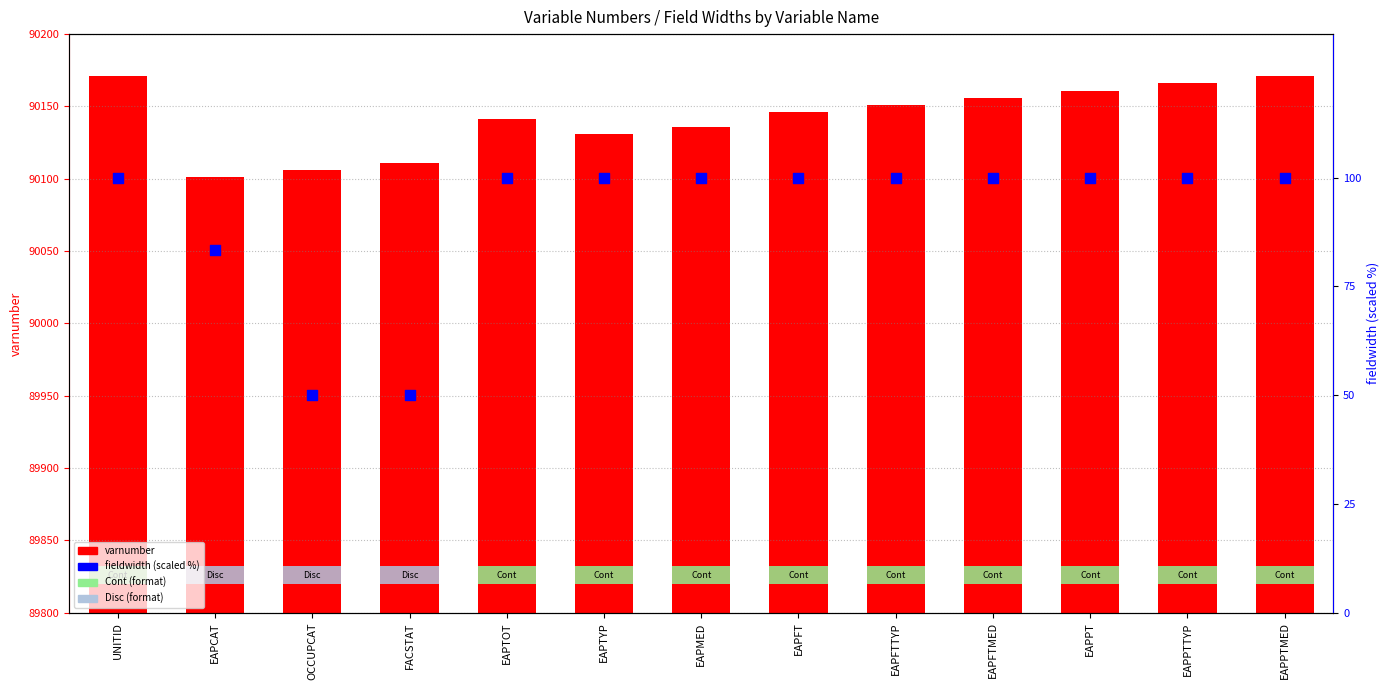

Which series contains the highest Y value?

varnumber